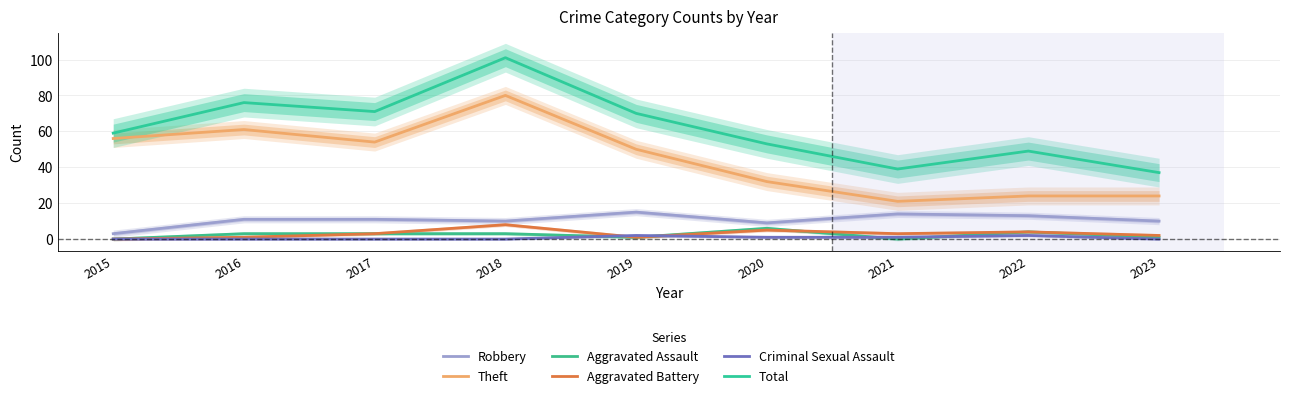

The Aggravated Assault series shows 2 at 2016. True or false?

False